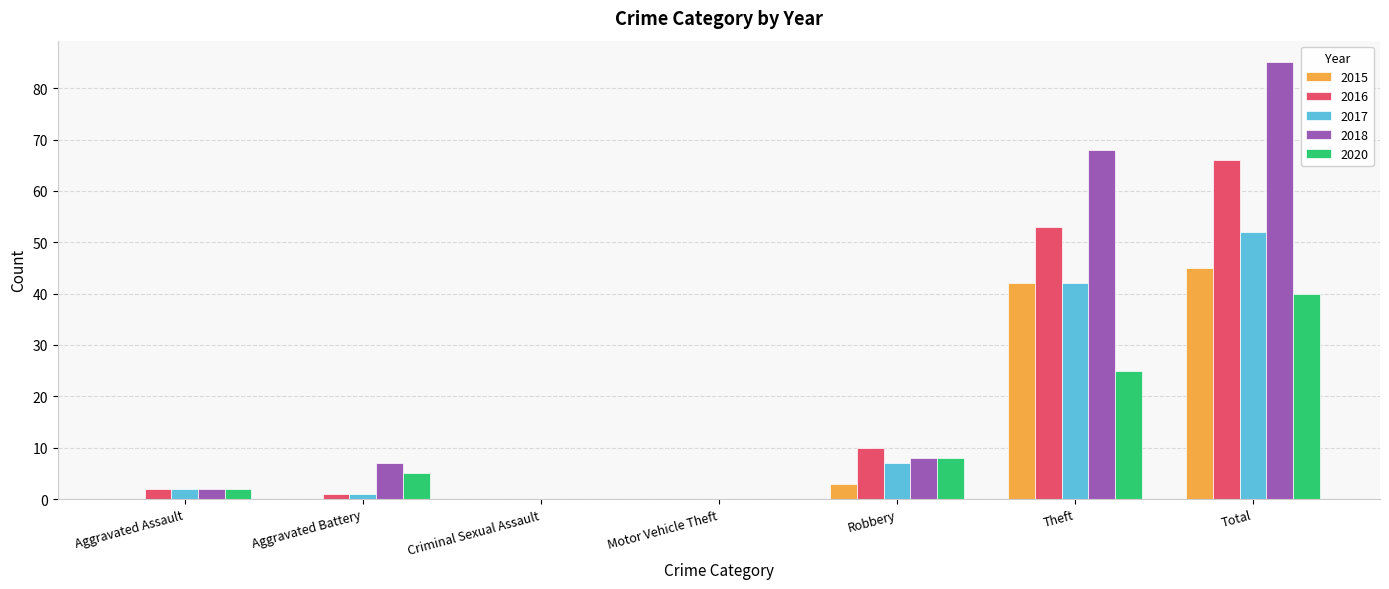

What are all the series names shown in the legend?

2015, 2016, 2017, 2018, 2020